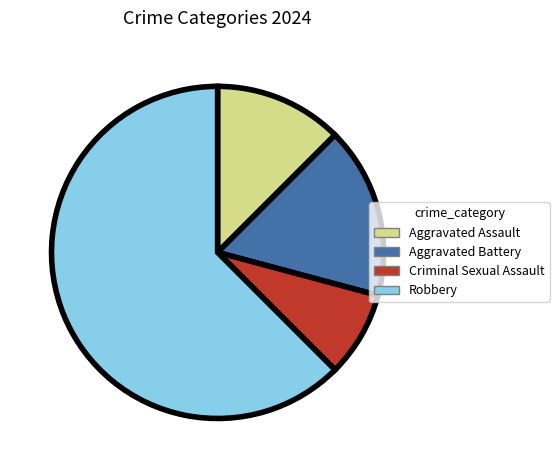

Is it true that Criminal Sexual Assault is 2% of the pie?

False